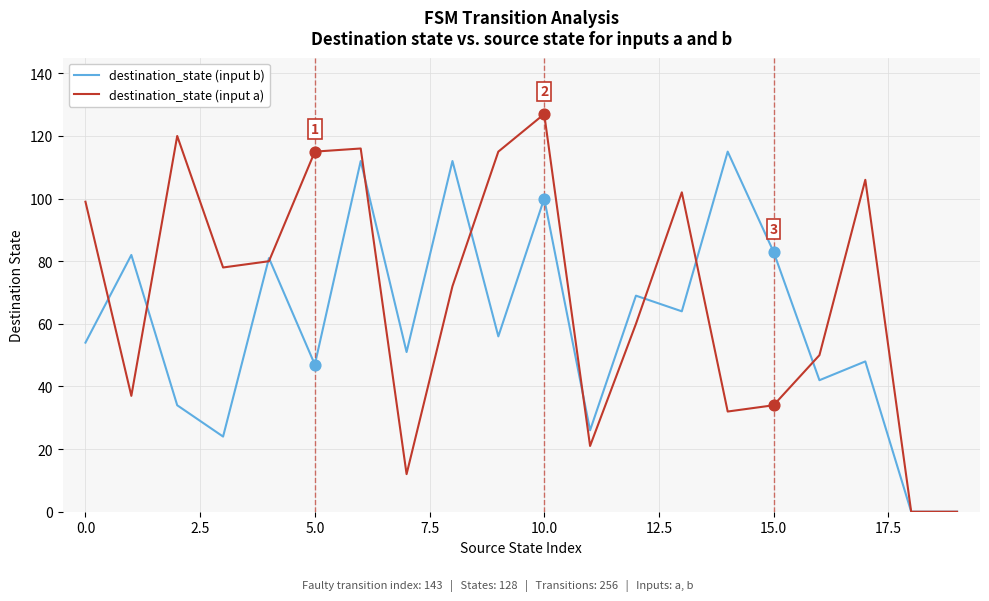

Which series has the largest total across all categories?

destination_state (input a)